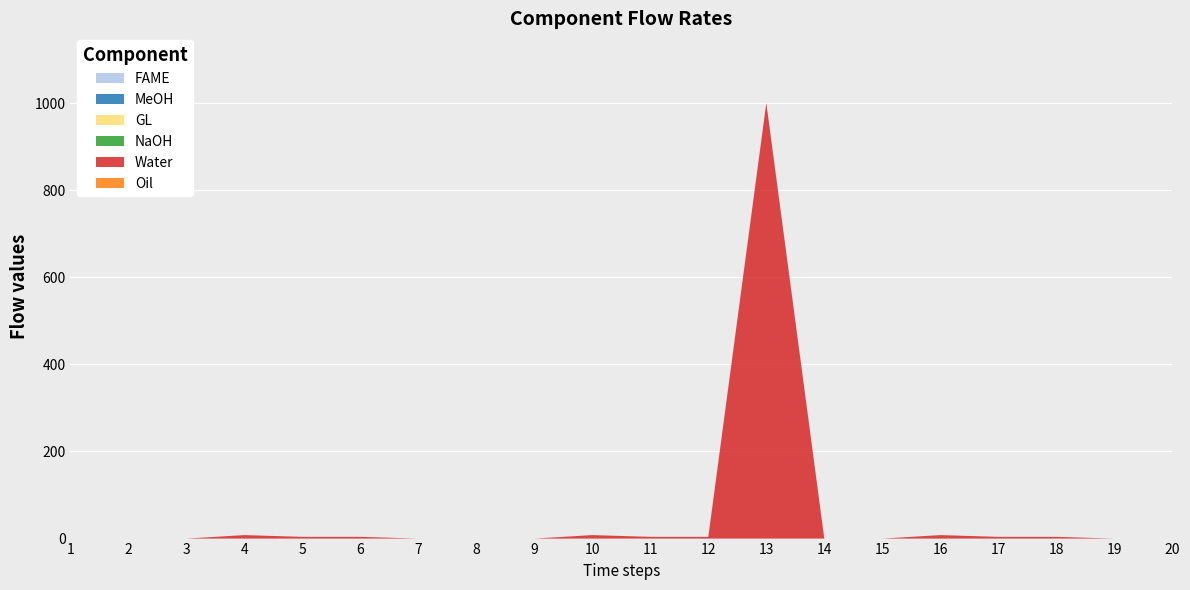

Reading left to right, extract all data points from this chart.

FAME: 1=0	2=0	3=0	4=0	5=0	6=0	7=0	8=0	9=0	10=0	11=0	12=0	13=0	14=0	15=0	16=0	17=0	18=0	19=0	20=0
MeOH: 1=0	2=0	3=0	4=0	5=0	6=0	7=0	8=0	9=0	10=0	11=0	12=0	13=0	14=0	15=0	16=0	17=0	18=0	19=0	20=0
GL: 1=0	2=0	3=0	4=0	5=0	6=0	7=0	8=0	9=0	10=0	11=0	12=0	13=0	14=0	15=0	16=0	17=0	18=0	19=0	20=0
NaOH: 1=0	2=0	3=0	4=0	5=0	6=0	7=0	8=0	9=0	10=0	11=0	12=0	13=0	14=0	15=0	16=0	17=0	18=0	19=0	20=0
Water: 1=0	2=0	3=0	4=8	5=4	6=4	7=0	8=0	9=0	10=8	11=4	12=4	13=1000	14=0	15=0	16=8	17=4	18=4	19=0	20=0
Oil: 1=0	2=0	3=0	4=0	5=0	6=0	7=0	8=0	9=0	10=0	11=0	12=0	13=0	14=0	15=0	16=0	17=0	18=0	19=0	20=0